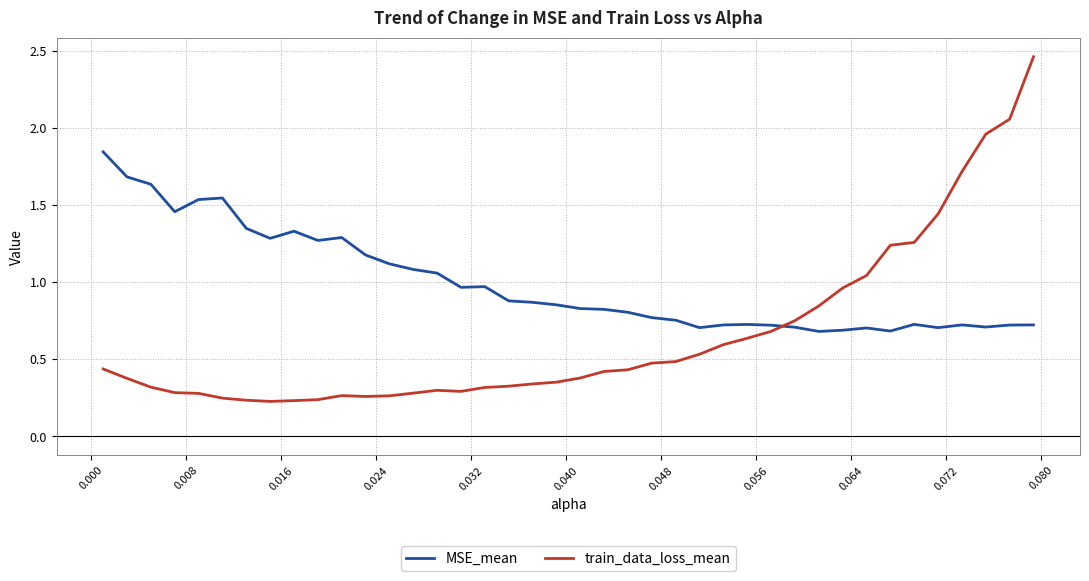

What is the minimum value for MSE_mean?

0.7